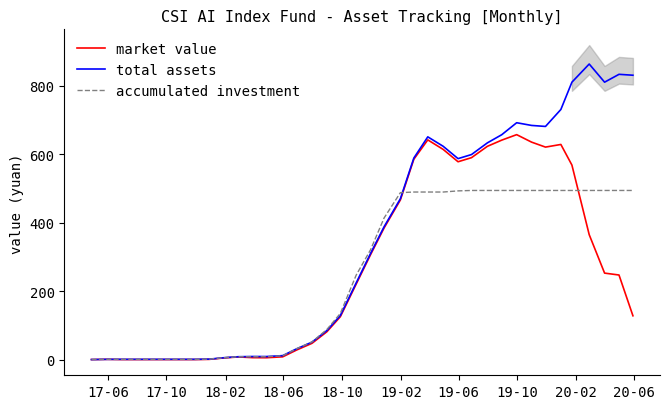

Reading left to right, what are all the values shown in this chart?

market value: 0.0	0.6	0.0	0.0	0.0	0.0	0.0	0.0	0.6	5.0	7.6	5.5	5.3	8.0	27.8	47.4	81.2	125.1	220.4	306.5	384.1	466.1	584.9	641.3	613.6	577.5	589.4	622.5	640.6	656.6	634.8	620.3	628.0	567.8	364.6	252.4	246.8	127.8
total assets: 0.0	0.6	0.7	0.7	0.7	0.7	0.7	0.7	1.2	5.6	8.3	8.9	8.8	11.5	31.3	50.9	84.7	128.6	223.9	310.0	387.5	469.6	588.4	650.2	622.7	586.6	598.5	632.6	656.5	691.4	683.5	680.6	730.1	809.8	862.8	809.8	832.7	830.1
accumulated investment: 0.0	0.6	0.6	0.6	0.6	0.6	0.6	0.6	1.2	5.6	8.2	8.2	8.2	11.2	31.7	51.4	87.9	134.7	246.6	320.8	413.2	487.3	489.1	489.1	489.1	492.4	493.7	493.7	493.7	493.7	493.7	493.7	493.7	493.7	493.7	493.7	493.7	493.7